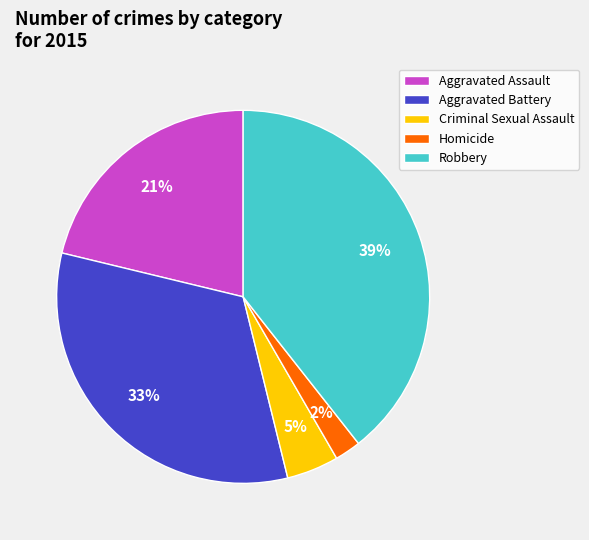

Is there any slice that represents more than half of the pie?

No